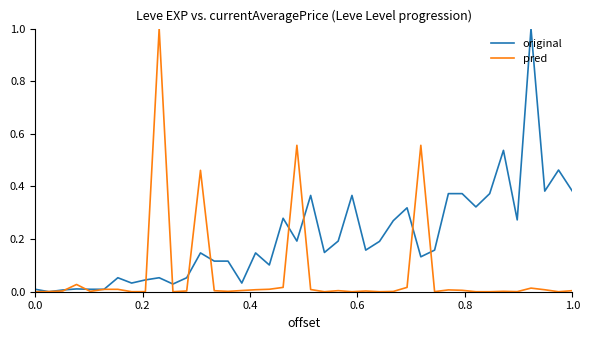

What is the maximum value shown in the chart?

1.0